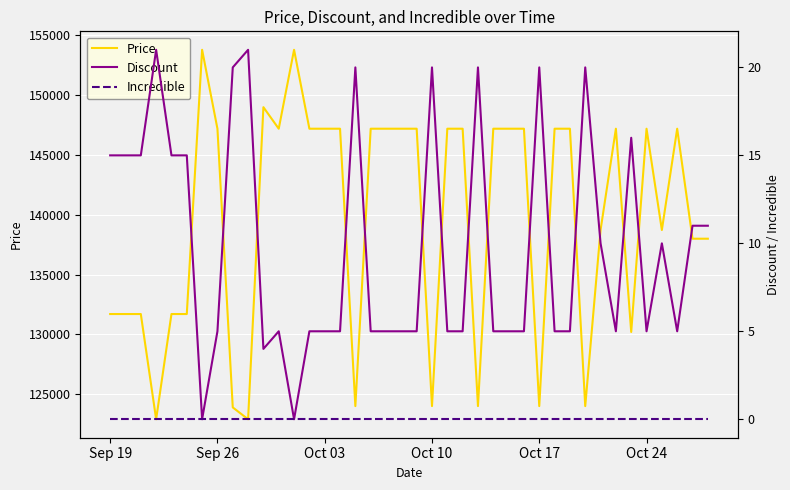

What is the maximum value for Price?

153800